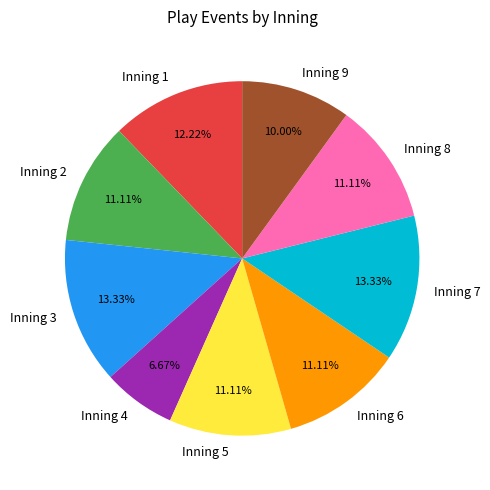

Is there any slice that represents more than half of the pie?

No